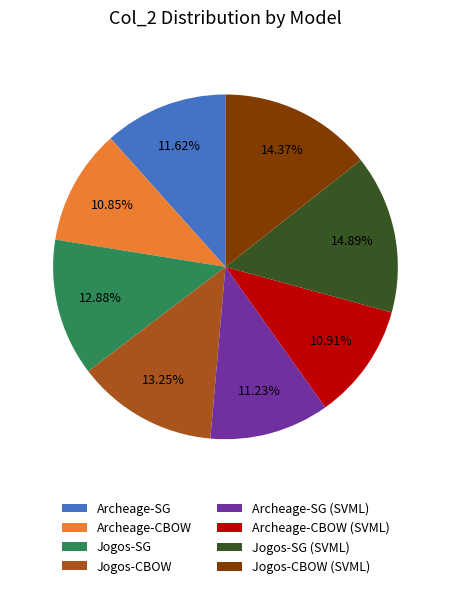

Combined, what portion of the pie is Jogos-SG (SVML) and Jogos-CBOW?

28.1%